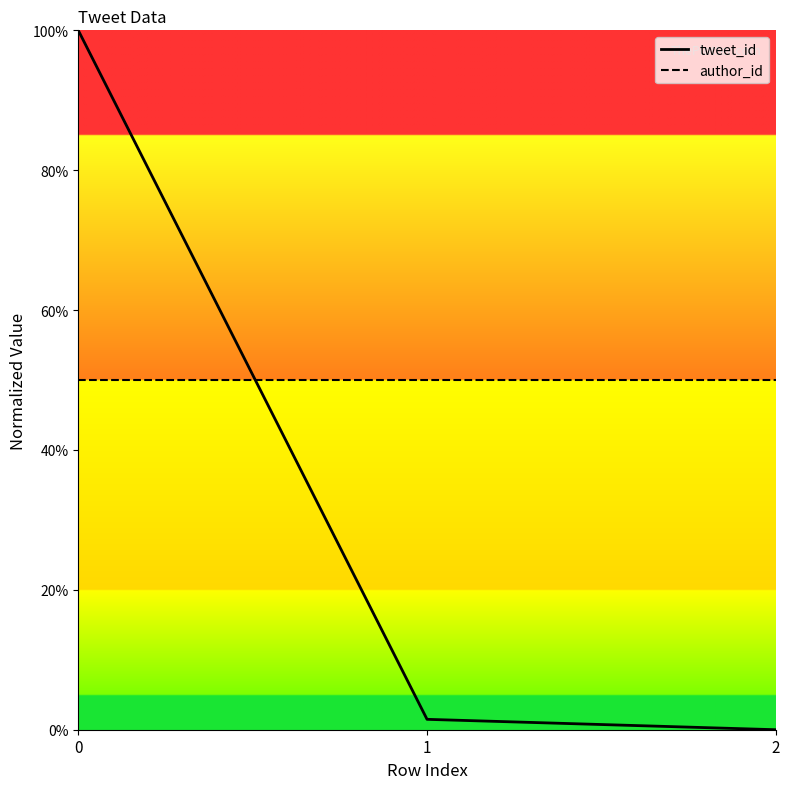

Is the value of author_id at 1 greater than the value of tweet_id at 2?

Yes